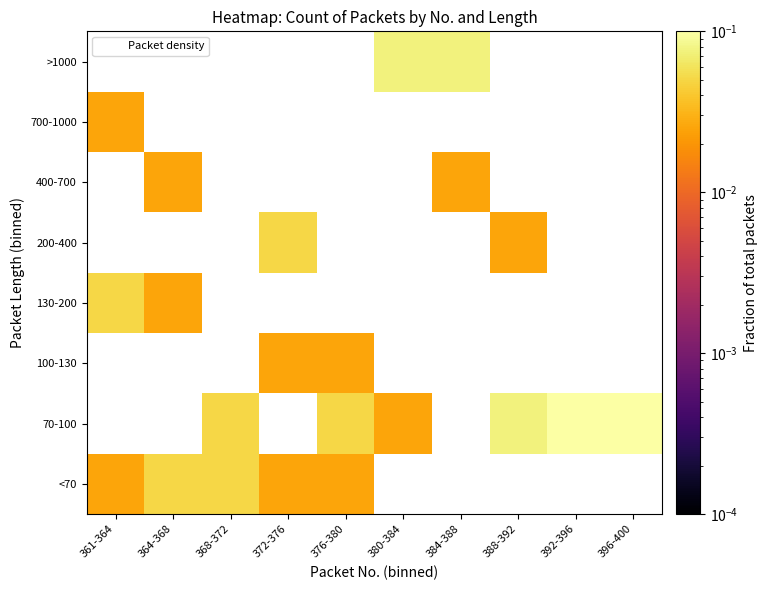

What is the greatest value displayed?

0.1